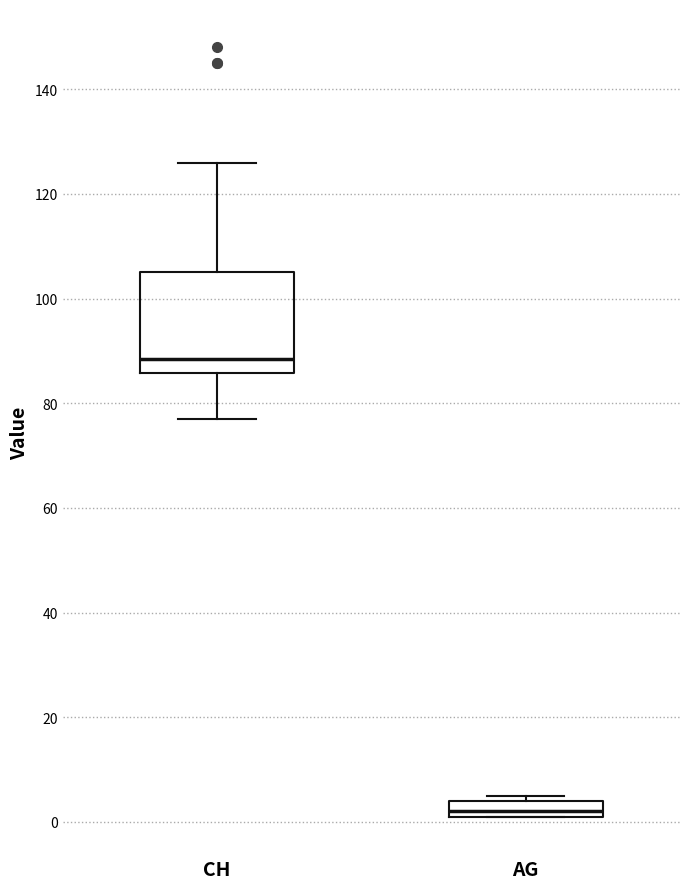

Where is the lower edge of the box for CH on the y-axis? The values are not printed on the chart, so give them approximately, as read against the axis.

86